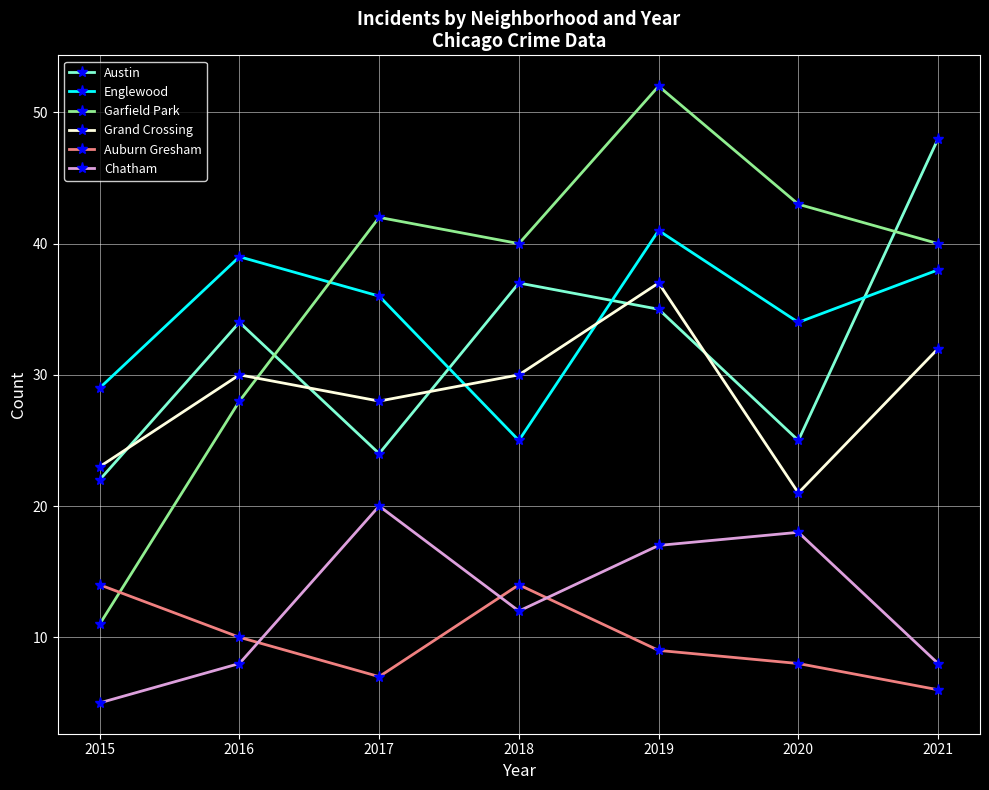

True or false: Garfield Park and Chatham intersect in this chart.

False